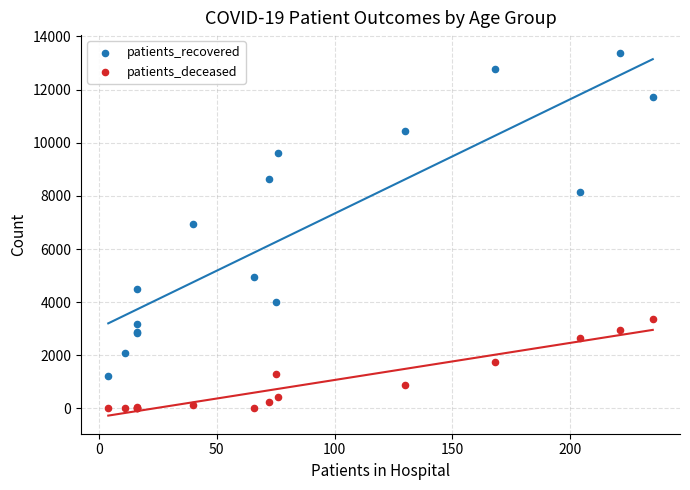

What are all the series names shown in the legend?

patients_recovered, patients_deceased